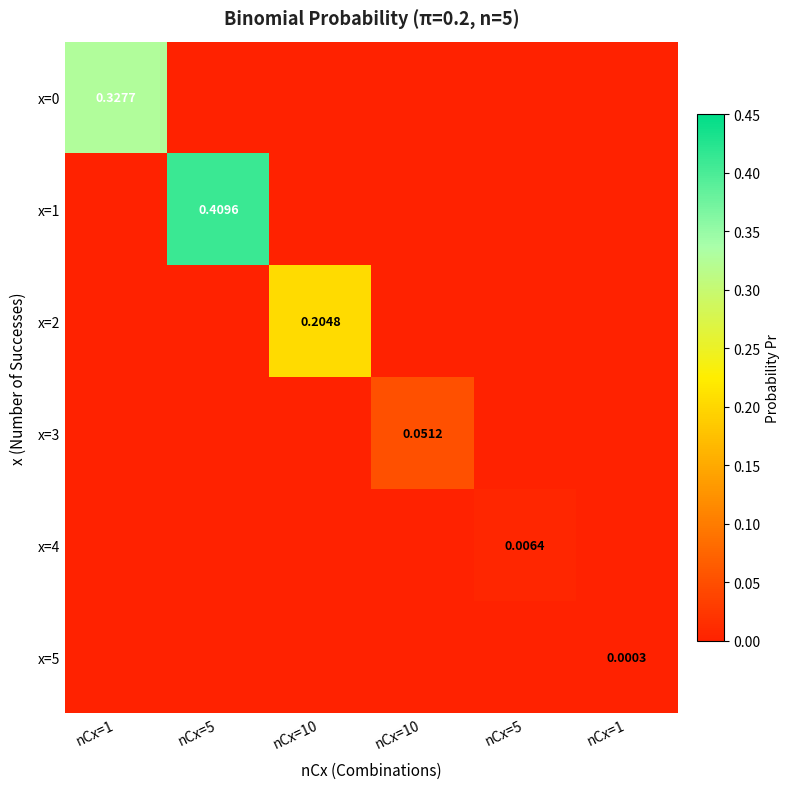

True or false: x=0 has a value of 0.0 at nCx=10.

True